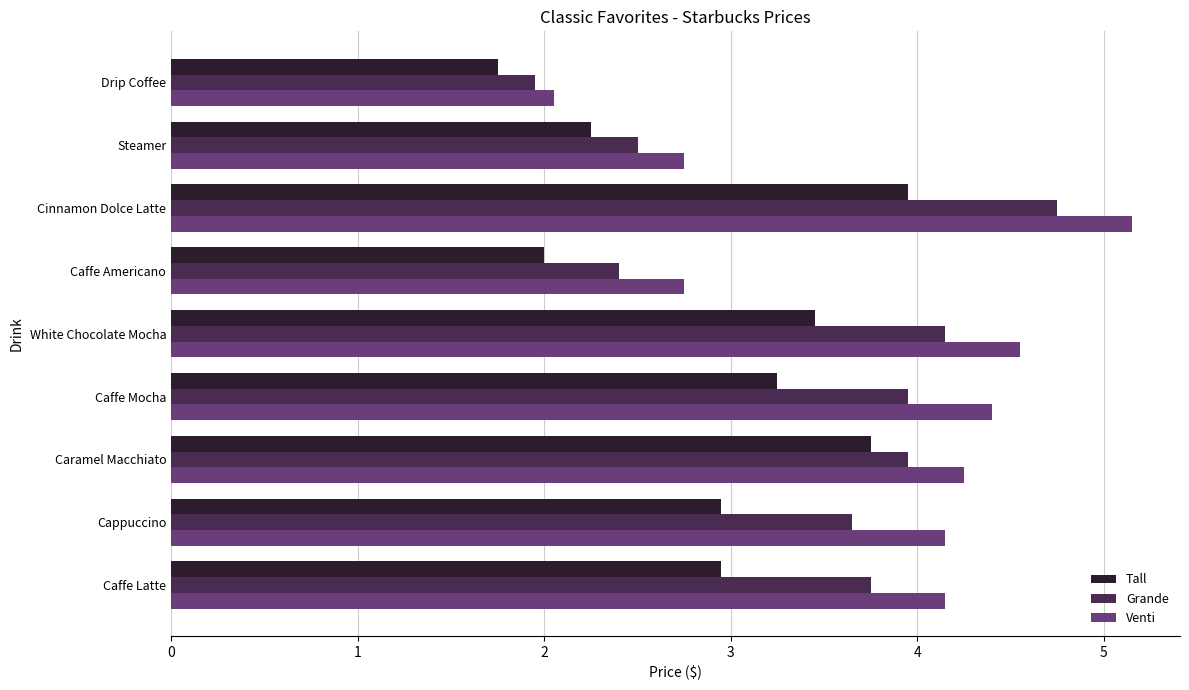

The value of Grande at Drip Coffee is 2.9. True or false?

False